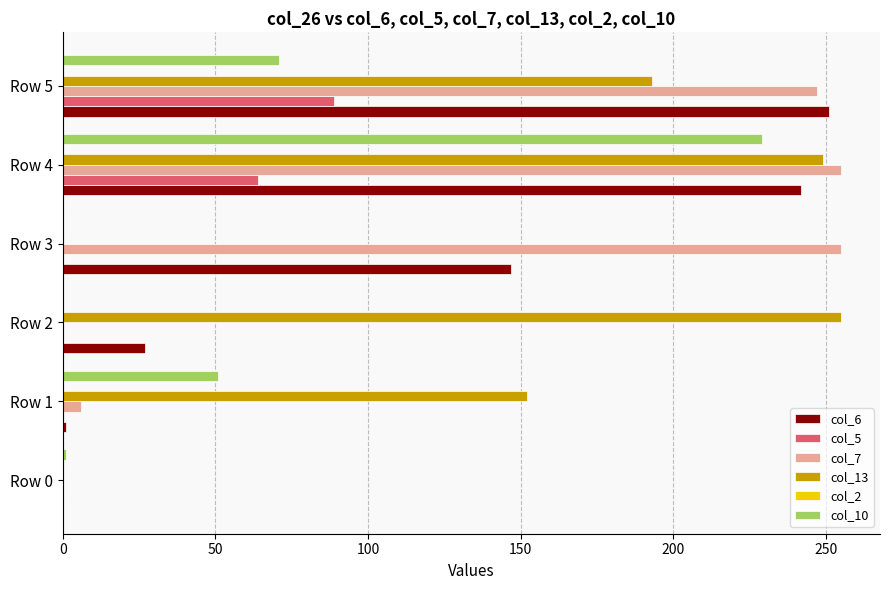

Between Row 4 and Row 5, which series saw the biggest shift?

col_10